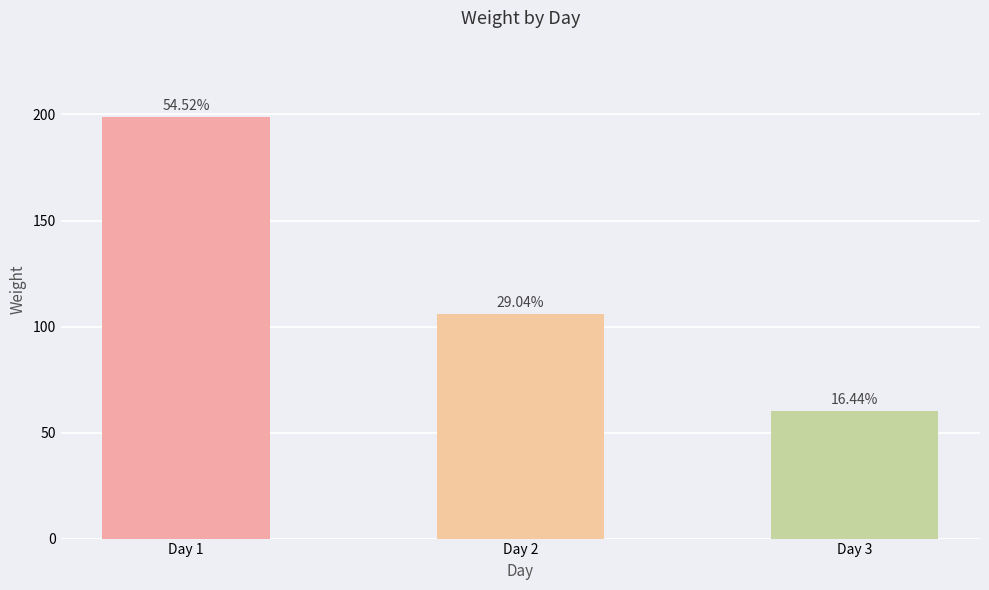

How many bars are there in total?

3